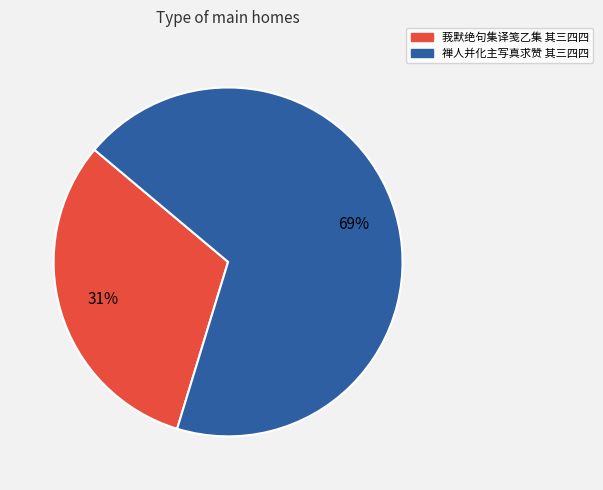

Count the number of slices in the pie.

2